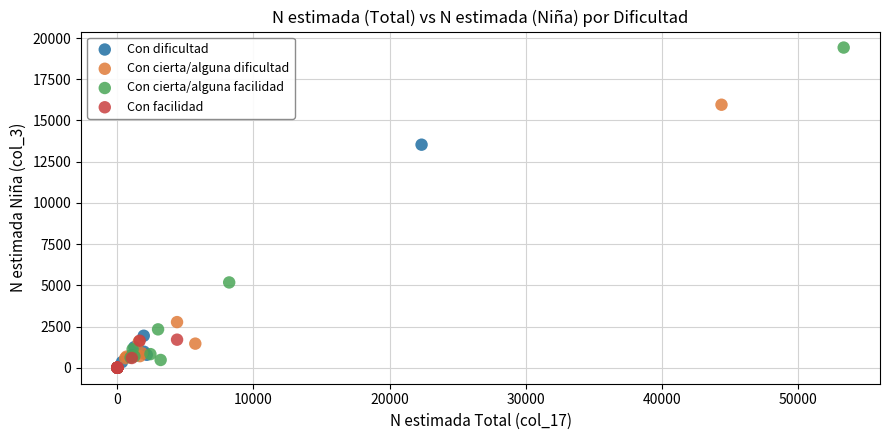

Which series reaches the maximum Y coordinate?

Con cierta/alguna facilidad